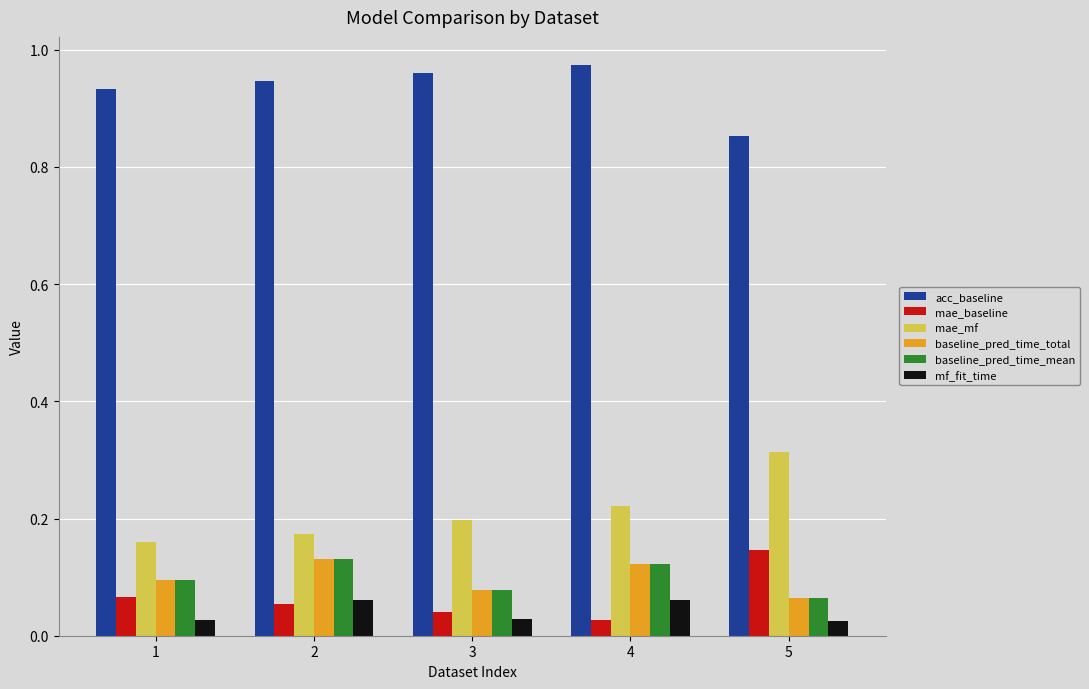

Which series has the largest total across all categories?

acc_baseline